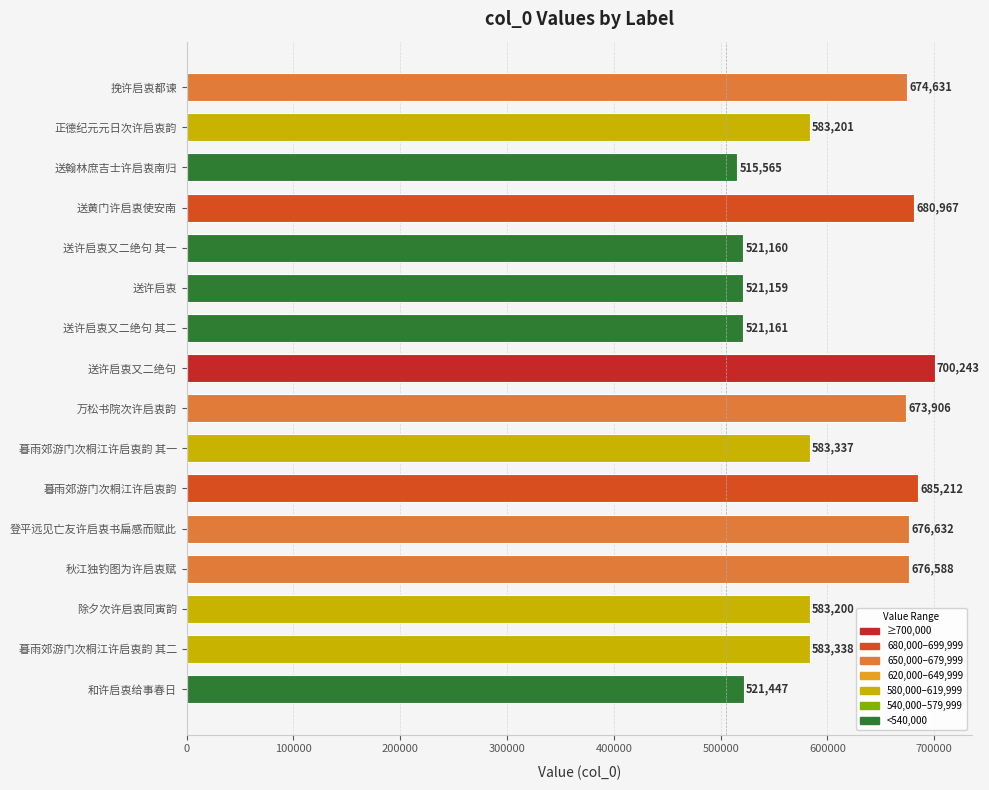

Reading top to bottom, transcribe all the data shown in this chart.

挽许启衷都谏=674631	正德纪元元日次许启衷韵=583201	送翰林庶吉士许启衷南归=515565	送黄门许启衷使安南=680967	送许启衷又二绝句 其一=521160	送许启衷=521159	送许启衷又二绝句 其二=521161	送许启衷又二绝句=700243	万松书院次许启衷韵=673906	暮雨郊游门次桐江许启衷韵 其一=583337	暮雨郊游门次桐江许启衷韵=685212	登平远见亡友许启衷书扁感而赋此=676632	秋江独钓图为许启衷赋=676588	除夕次许启衷同寅韵=583200	暮雨郊游门次桐江许启衷韵 其二=583338	和许启衷给事春日=521447